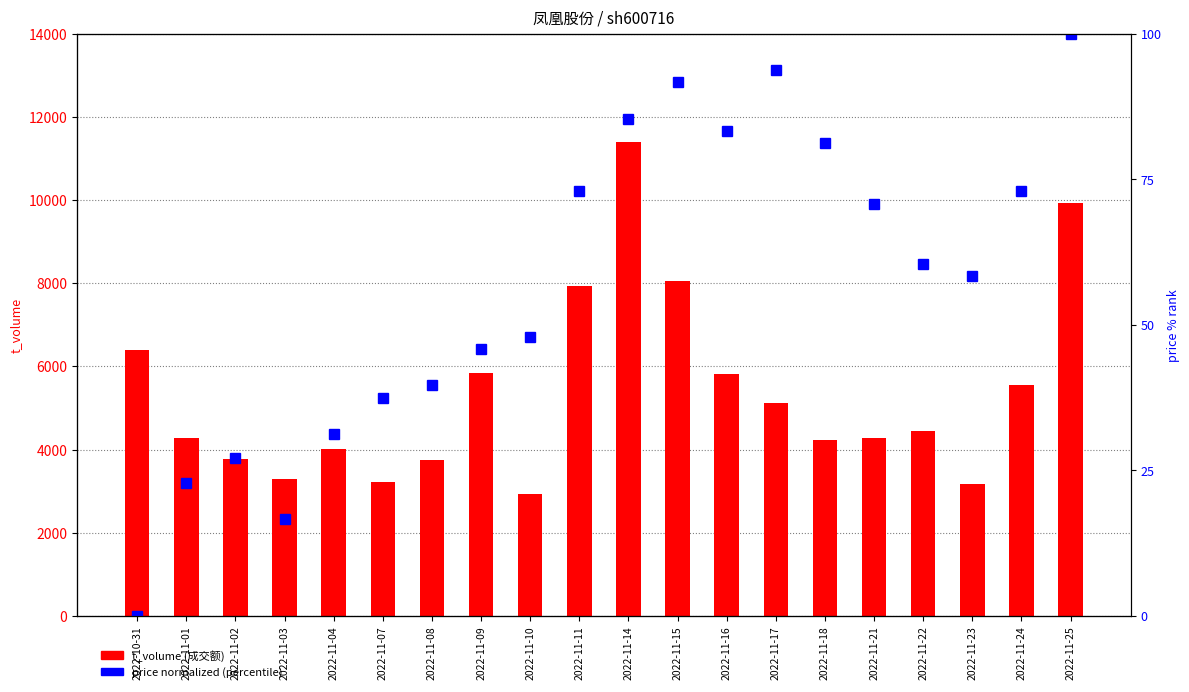

At 2022-11-09, list the series in order from largest to smallest.

t_volume (成交额), price (normalized, %)